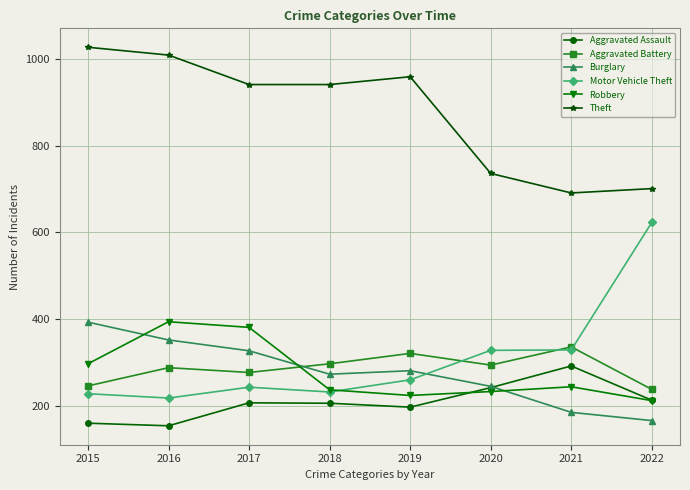

True or false: Aggravated Assault and Motor Vehicle Theft cross at least once.

False